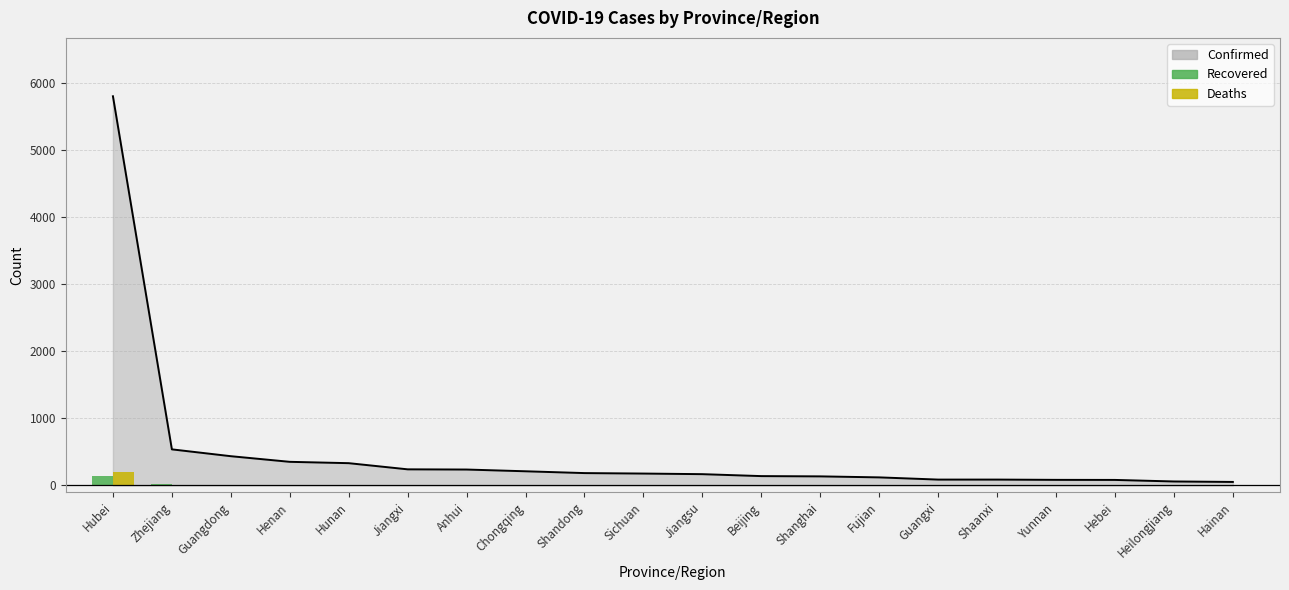

How many categories are shown in the chart?

20